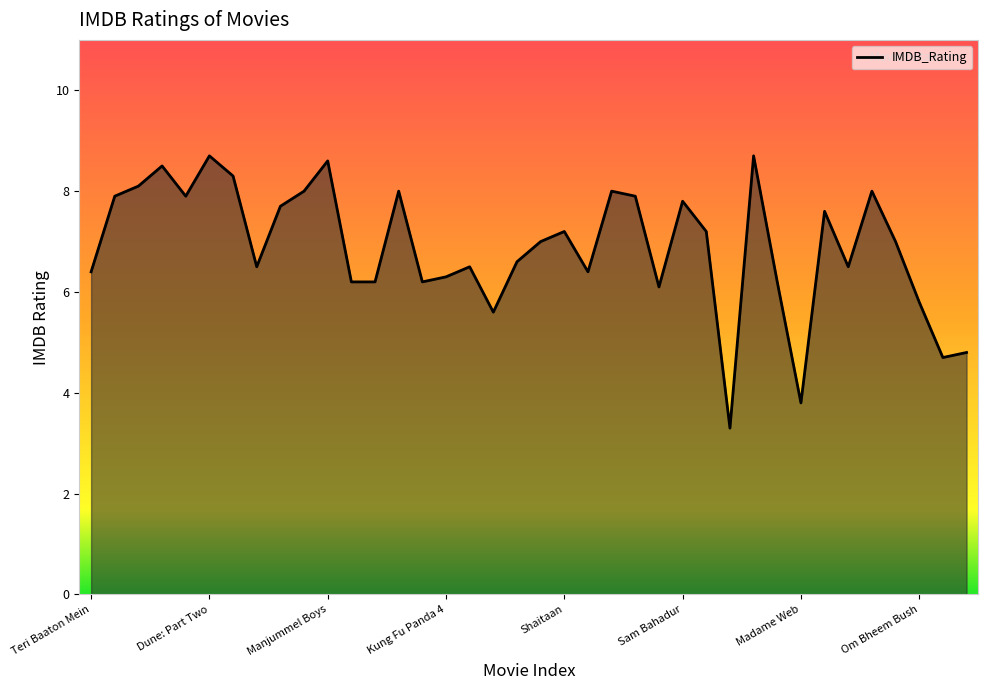

What is the minimum value shown in the chart?

3.3